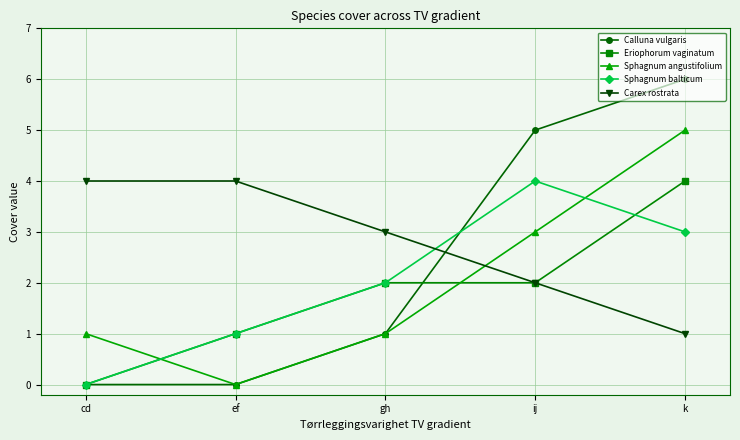

How many times do Carex rostrata and Sphagnum balticum cross each other?

1